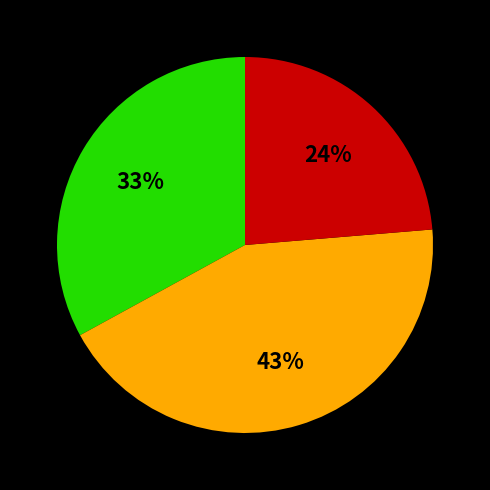

Does any single category account for the majority?

No